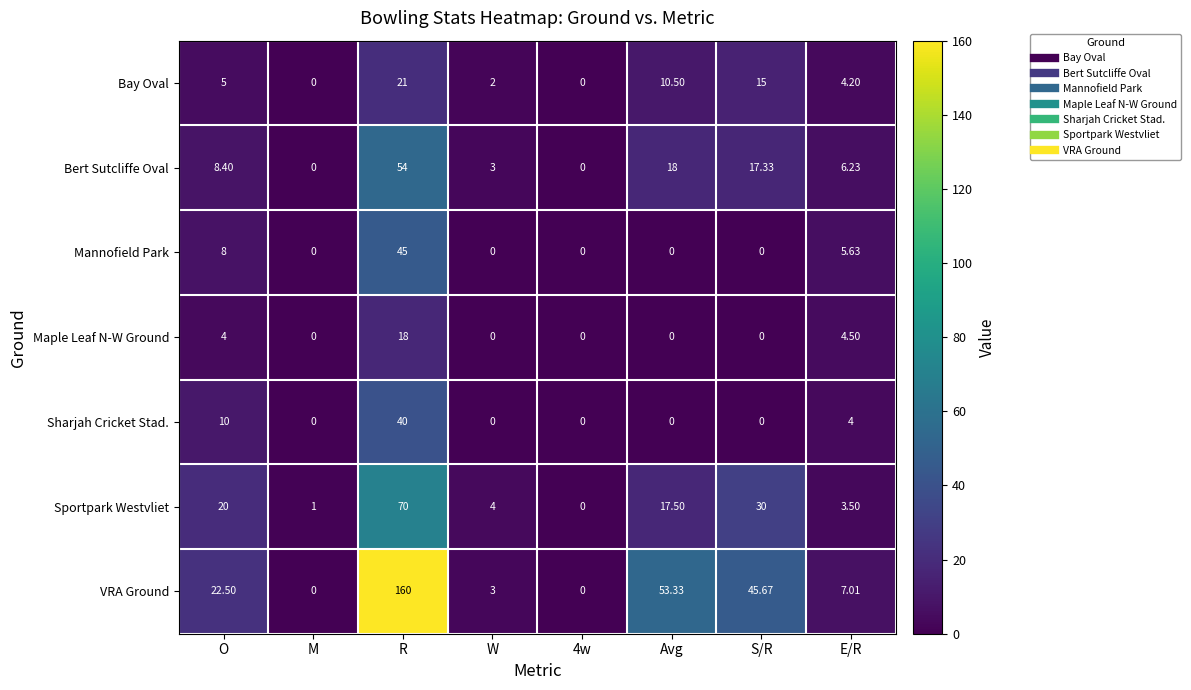

How many data points does each series have?

8